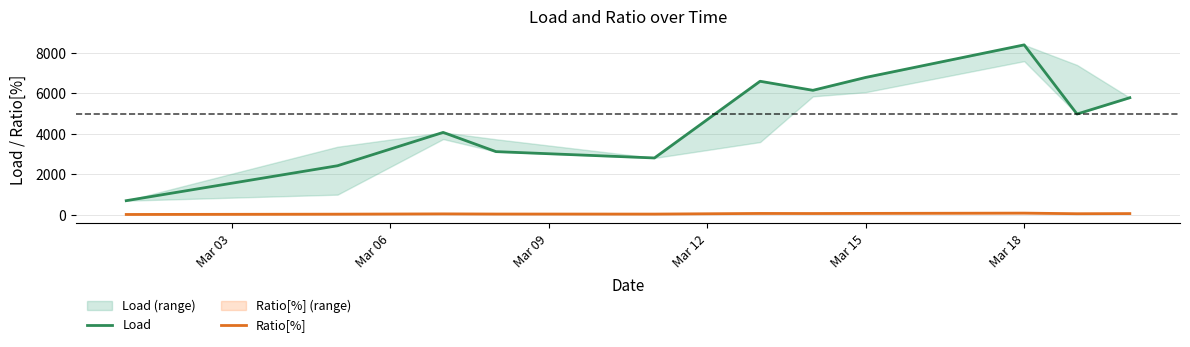

True or false: Ratio[%] and Load intersect in this chart.

False